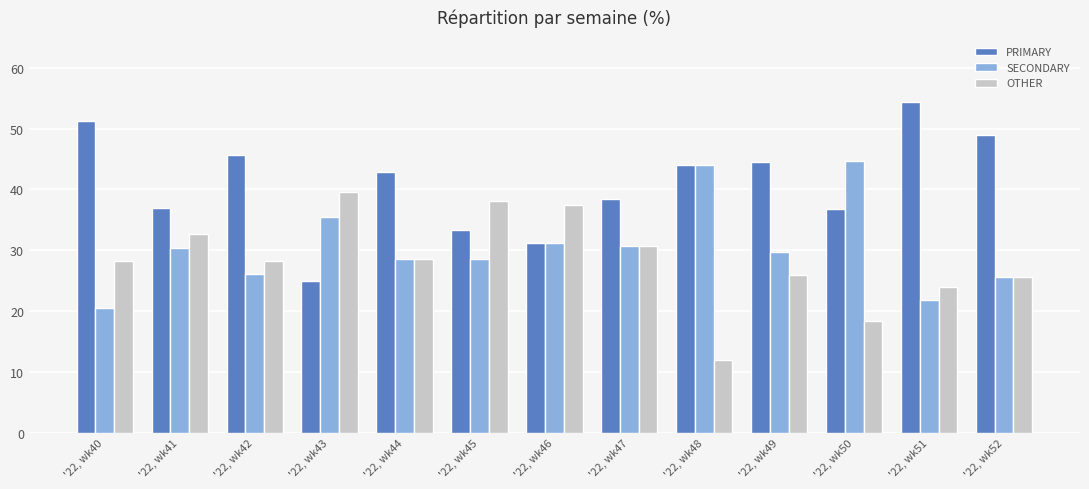

Which label corresponds to the smallest value in the chart?

'22, wk48